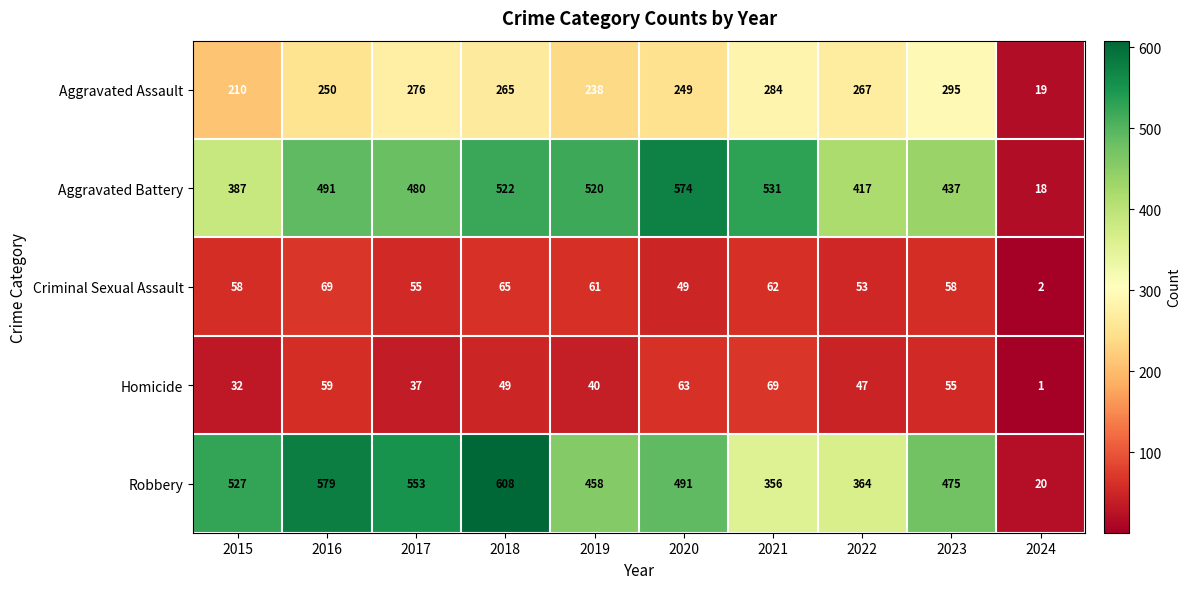

How many data points in Aggravated Assault are less than 265?

5